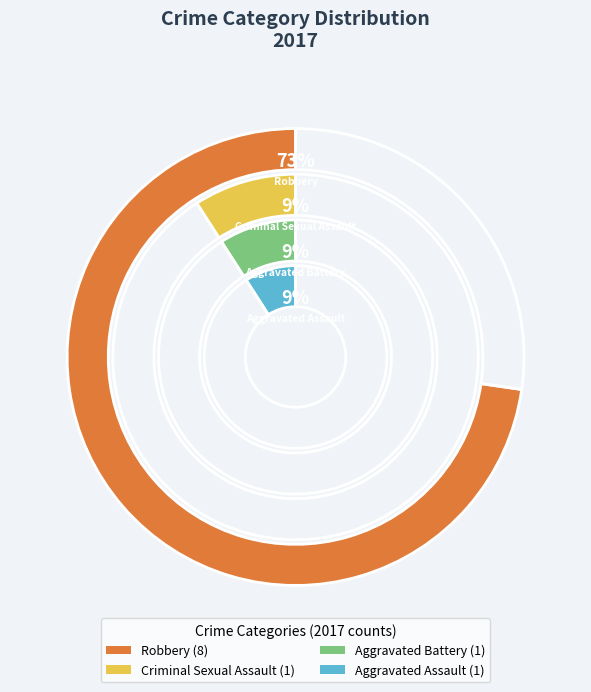

True or false: Aggravated Battery accounts for 9% of the total.

True